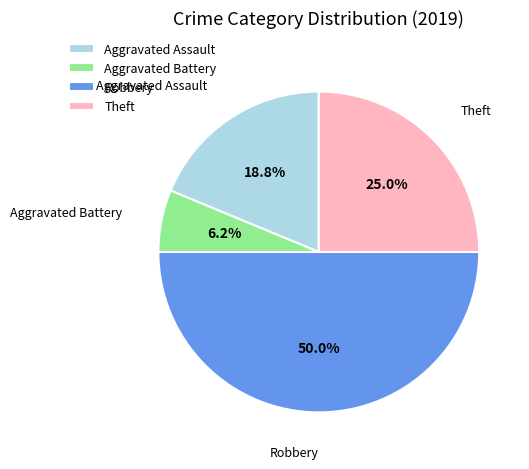

True or false: Aggravated Assault accounts for 19% of the total.

True